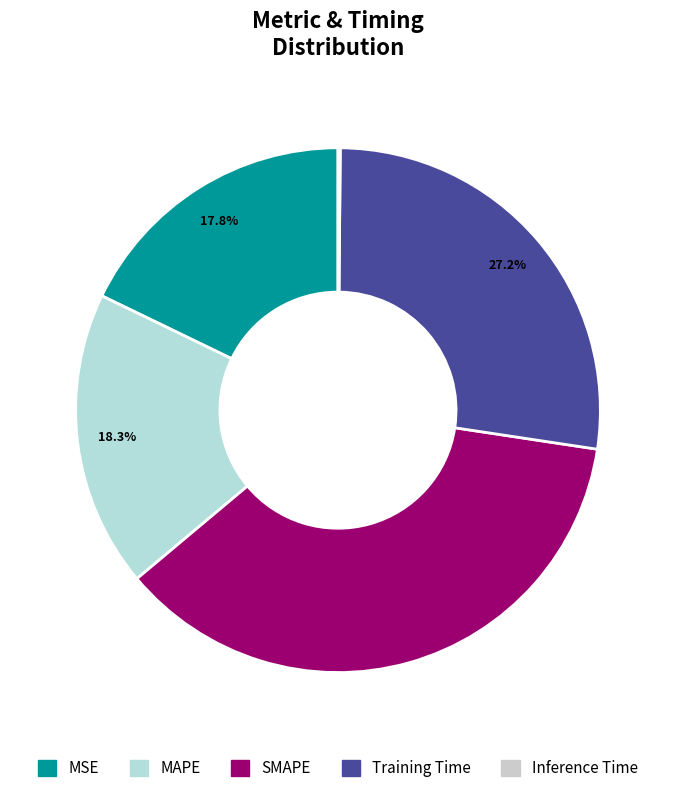

To the nearest percent, what is the difference between the largest and smallest slice percentages?

36%